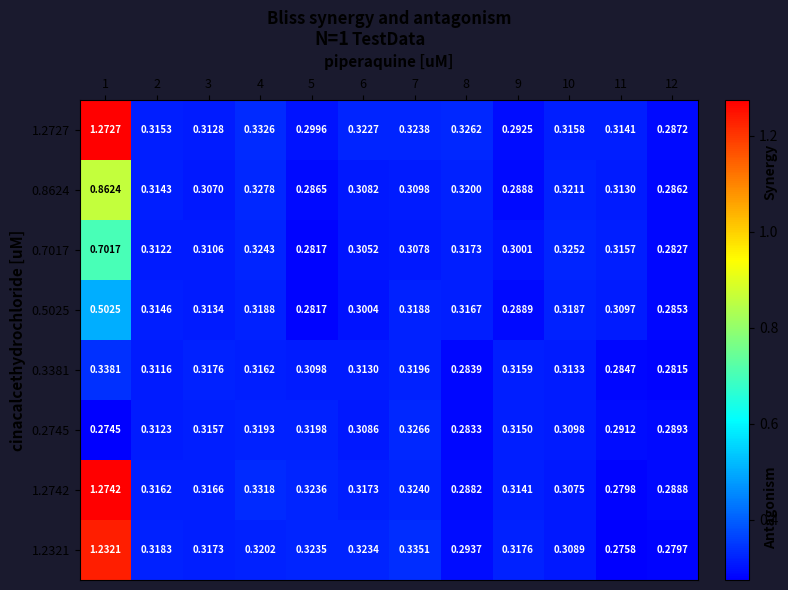

Is the value of 0.7017 at 8 greater than the value of 1.2742 at 4?

No